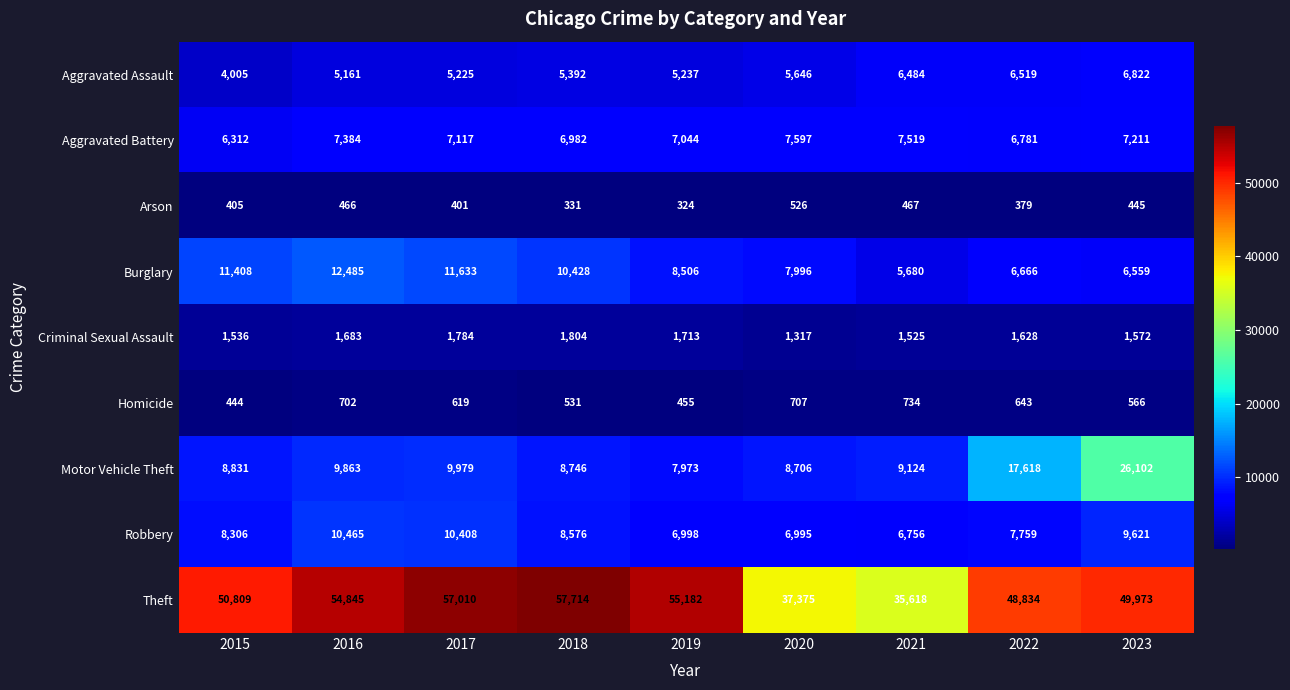

What is the sum of all Theft values?

447360